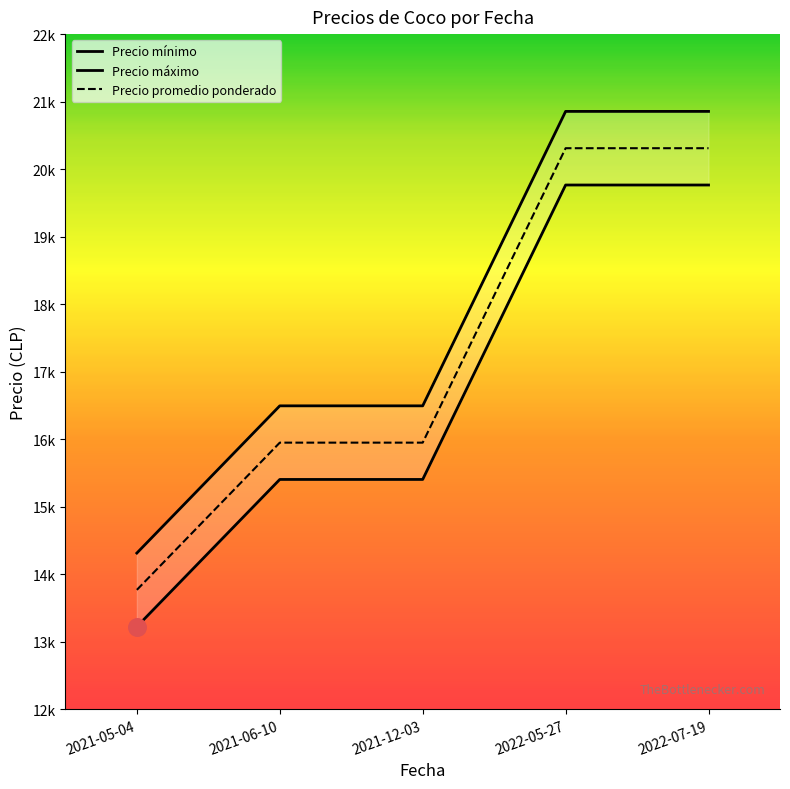

Which series reaches the maximum Y coordinate?

Precio máximo